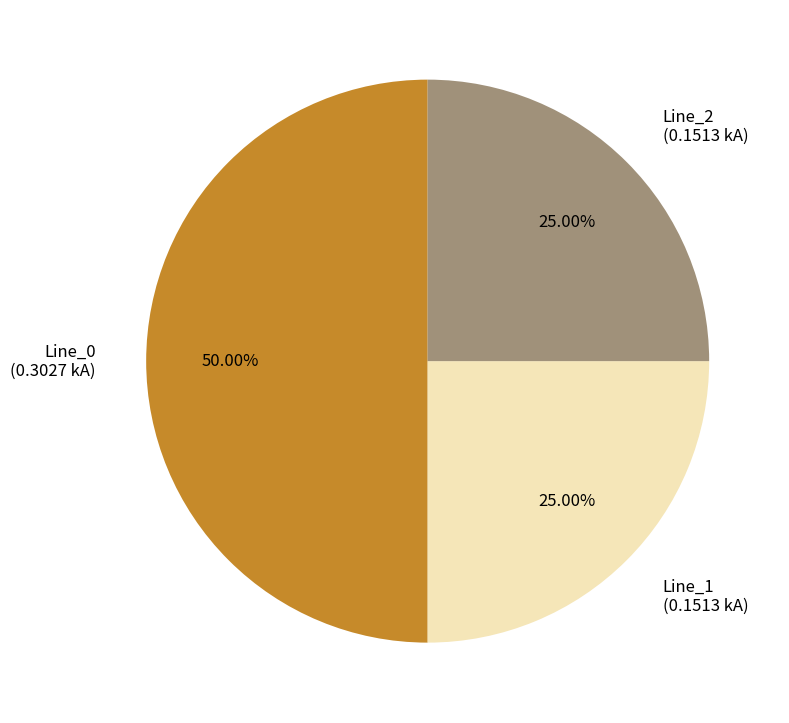

To the nearest percent, what is the combined percentage of Line_2 and Line_0?

75%